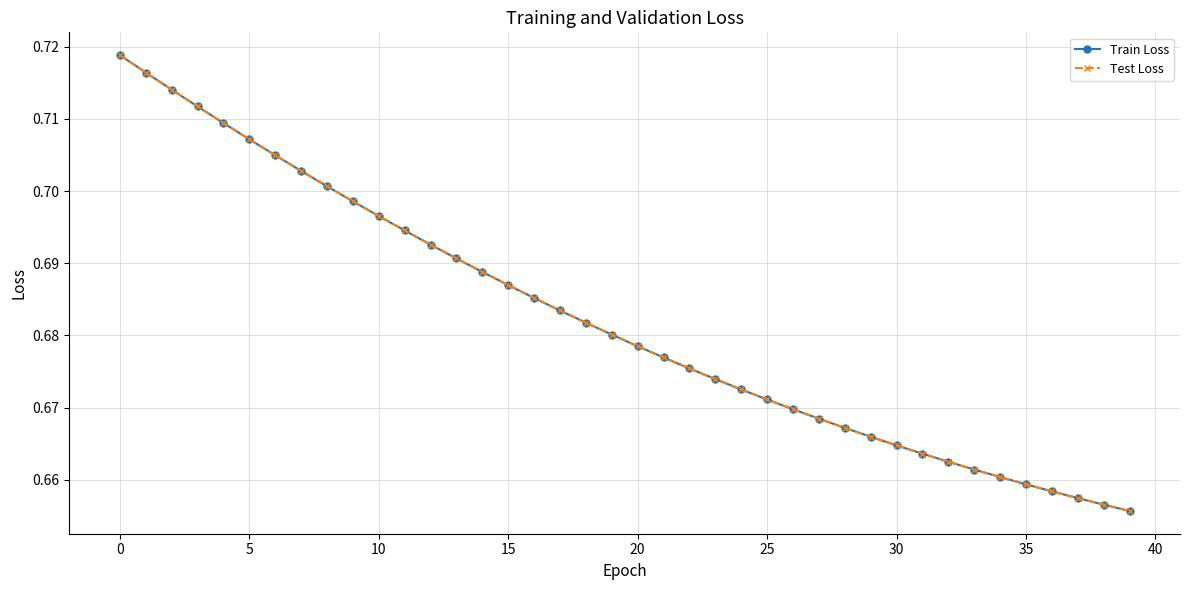

What is the label of the 27th point from the right?

13